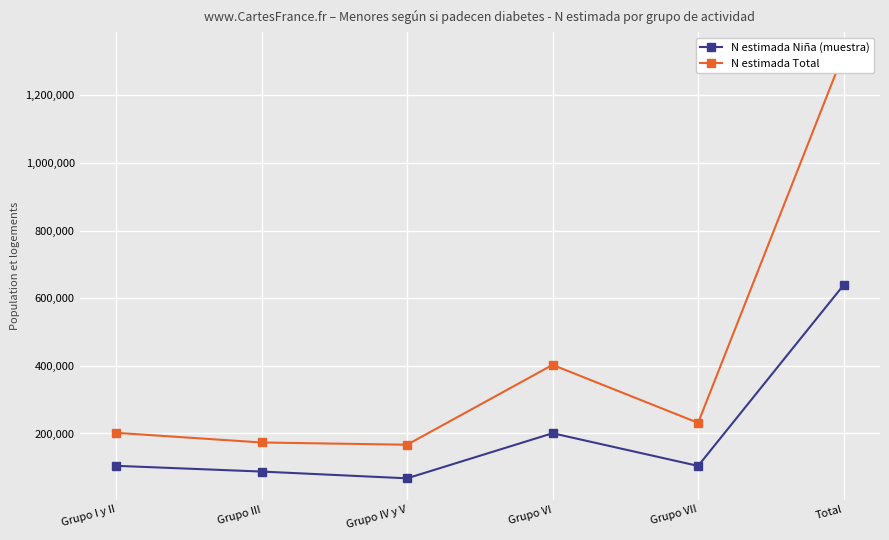

What is the average value of the N estimada Niña (muestra) series?

200474